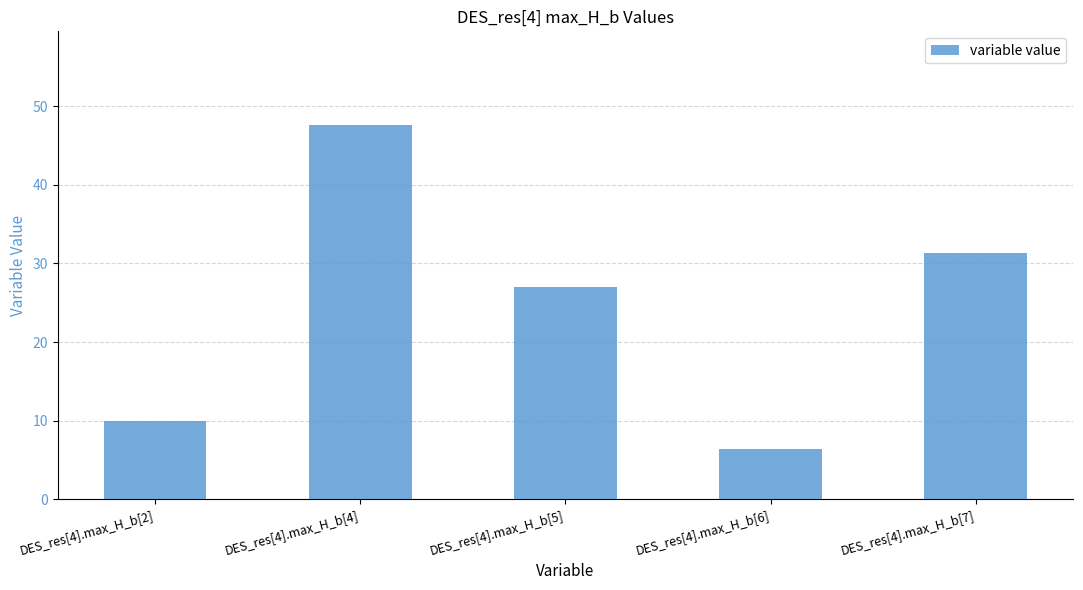

Are the bars horizontal?

No